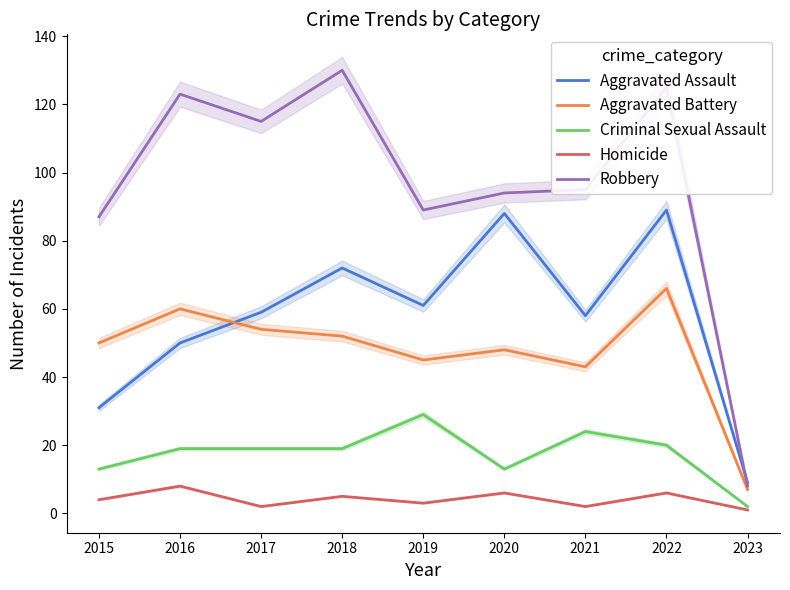

True or false: Homicide and Aggravated Assault intersect in this chart.

False